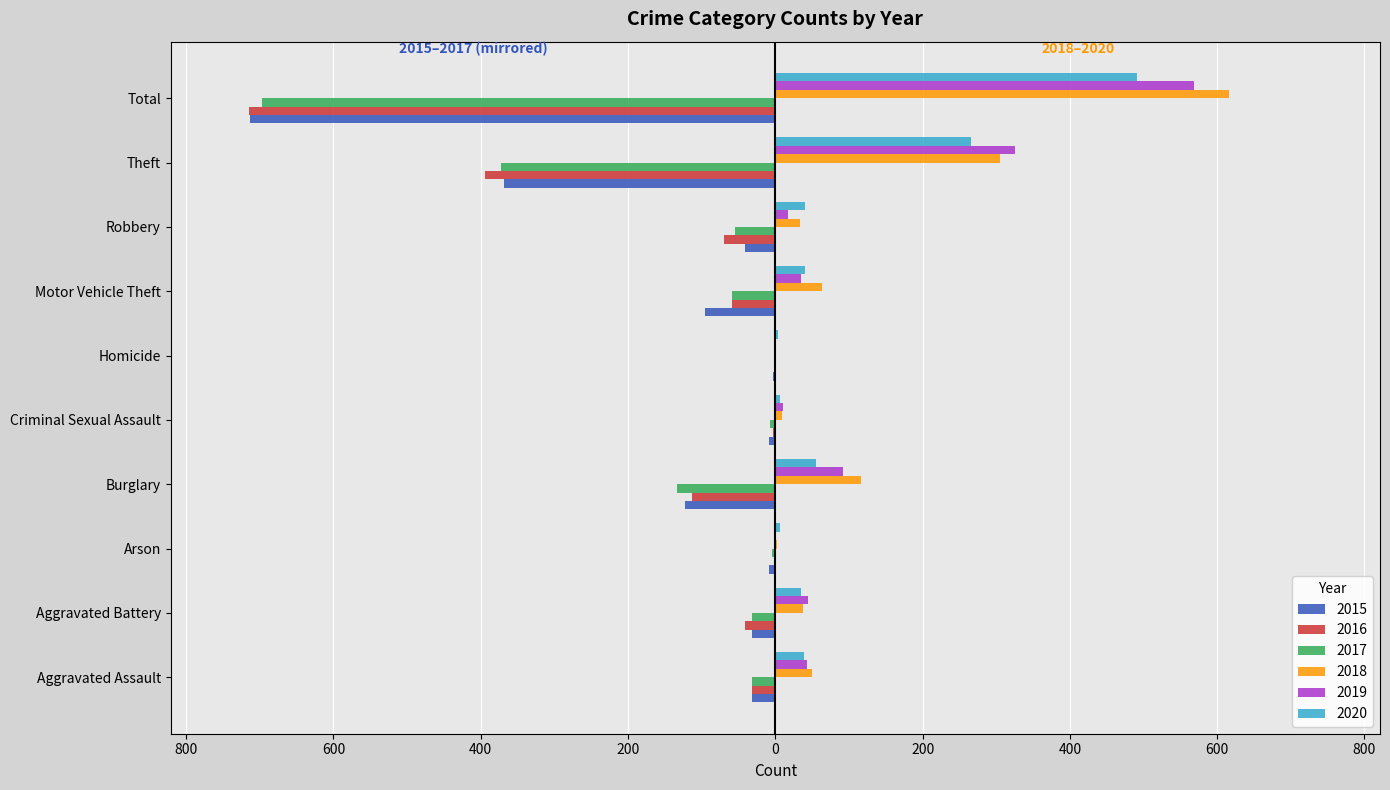

What position from the right is Criminal Sexual Assault?

6